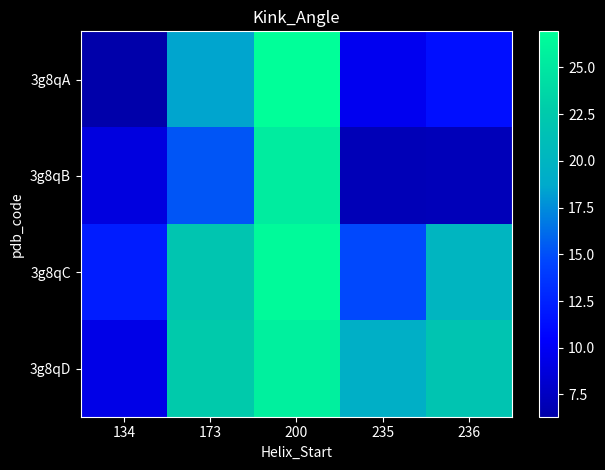

Reading left to right, what are all the values shown in this chart?

3g8qA: 134=6.3	173=18.5	200=26.9	235=9.7	236=11.3
3g8qB: 134=8.9	173=15.3	200=25.3	235=7.0	236=7.1
3g8qC: 134=12.1	173=22.0	200=26.5	235=14.7	236=20.0
3g8qD: 134=9.3	173=22.6	200=25.7	235=19.4	236=21.9